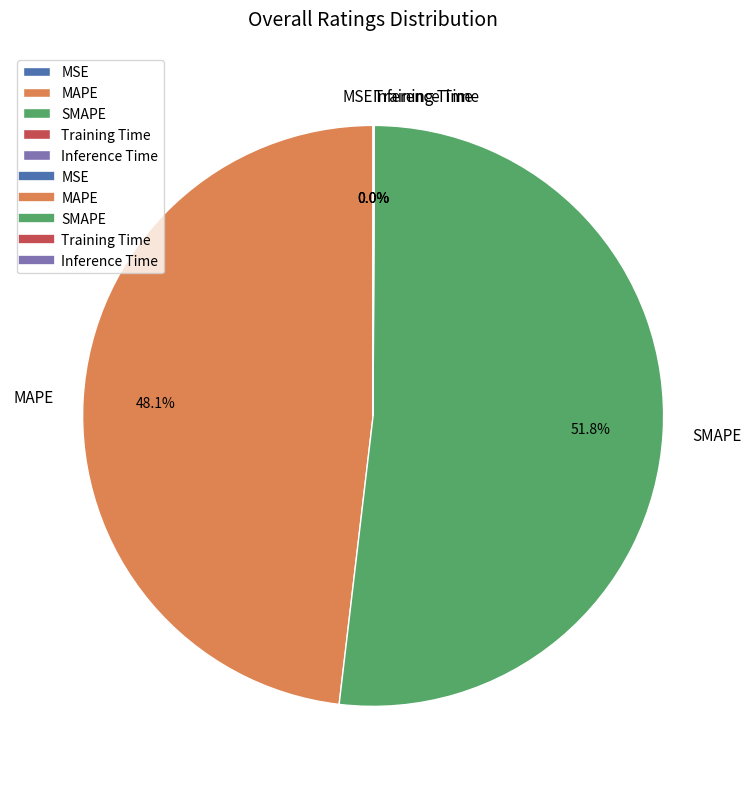

Does SMAPE account for over 50% of the chart?

Yes